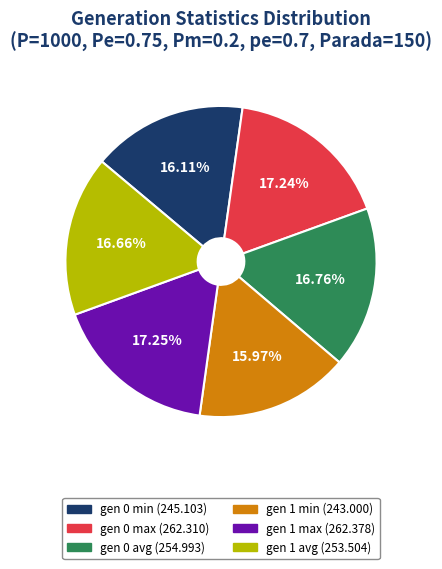

Between gen 1 avg and gen 1 max, which is larger?

gen 1 max